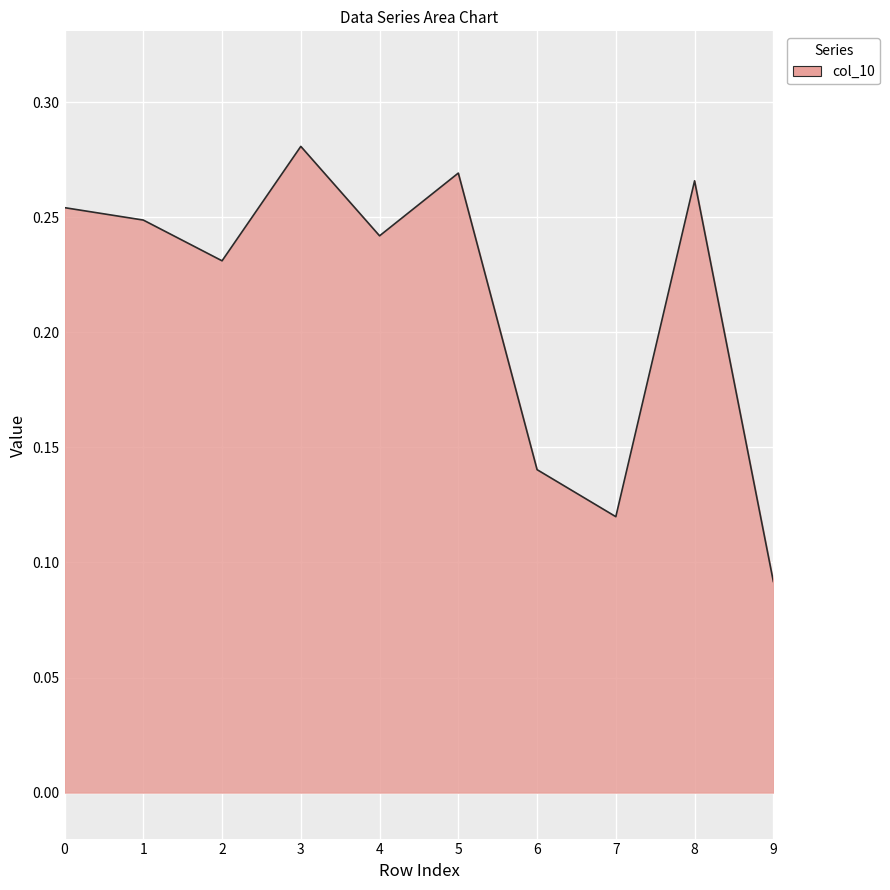

At which label is the value closest to 0?

9